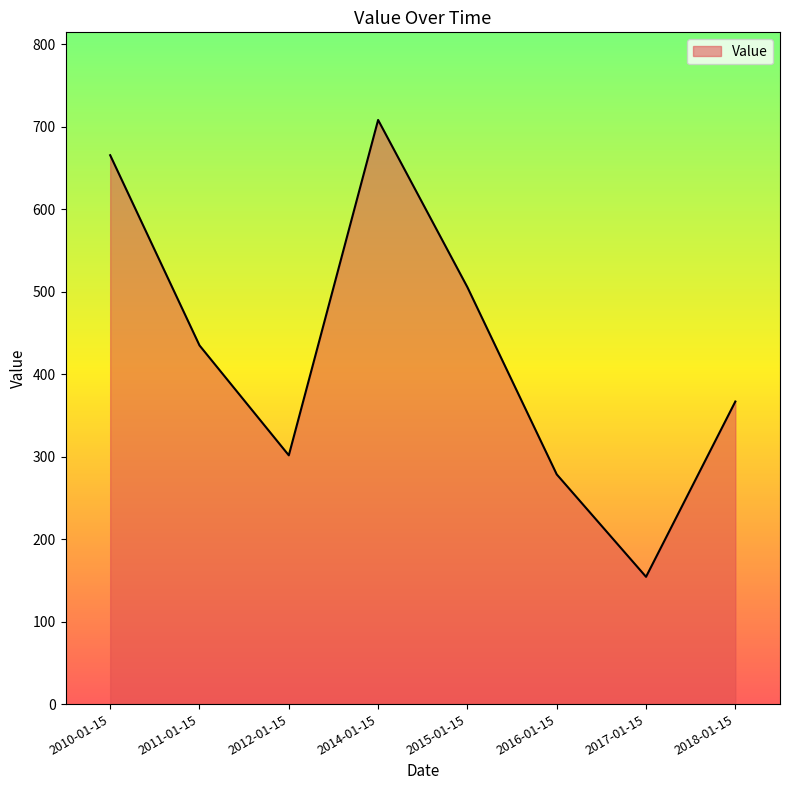

Is it true that the value at 2017-01-15 is 154.3?

True